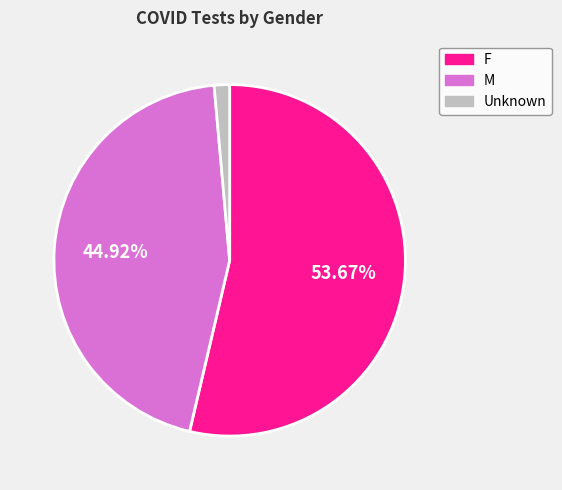

Is it true that F is 47% of the pie?

False